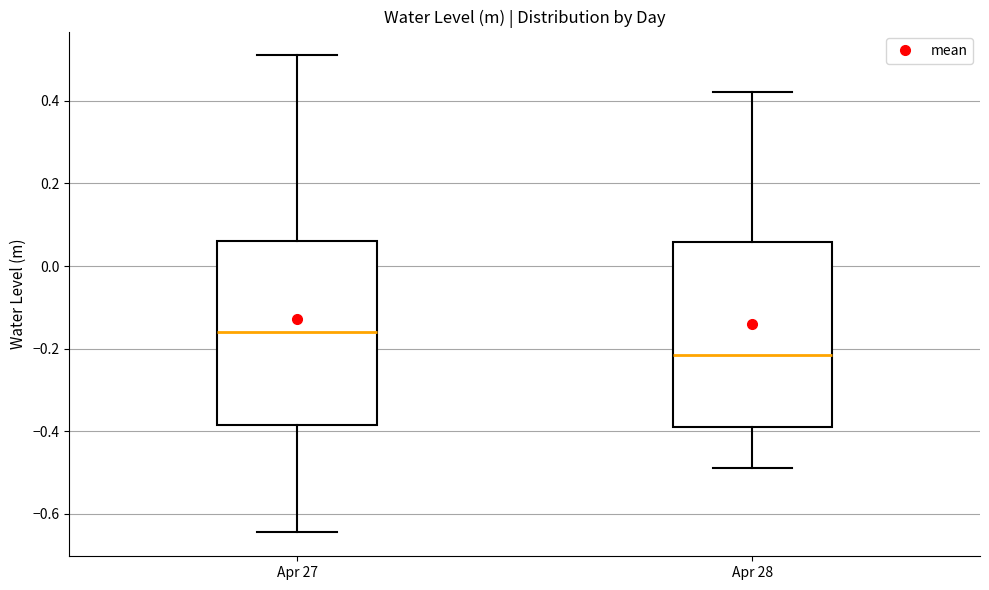

Reading left to right, read every box against the y-axis: the position of its median line, the range the box covers, and the ends of its whiskers. The values are not printed on the chart, so give them approximately, as read against the axis.

Apr 27: median -0.16, box -0.38 to 0.06, whiskers -0.64 to 0.52
Apr 28: median -0.22, box -0.38 to 0.06, whiskers -0.48 to 0.42